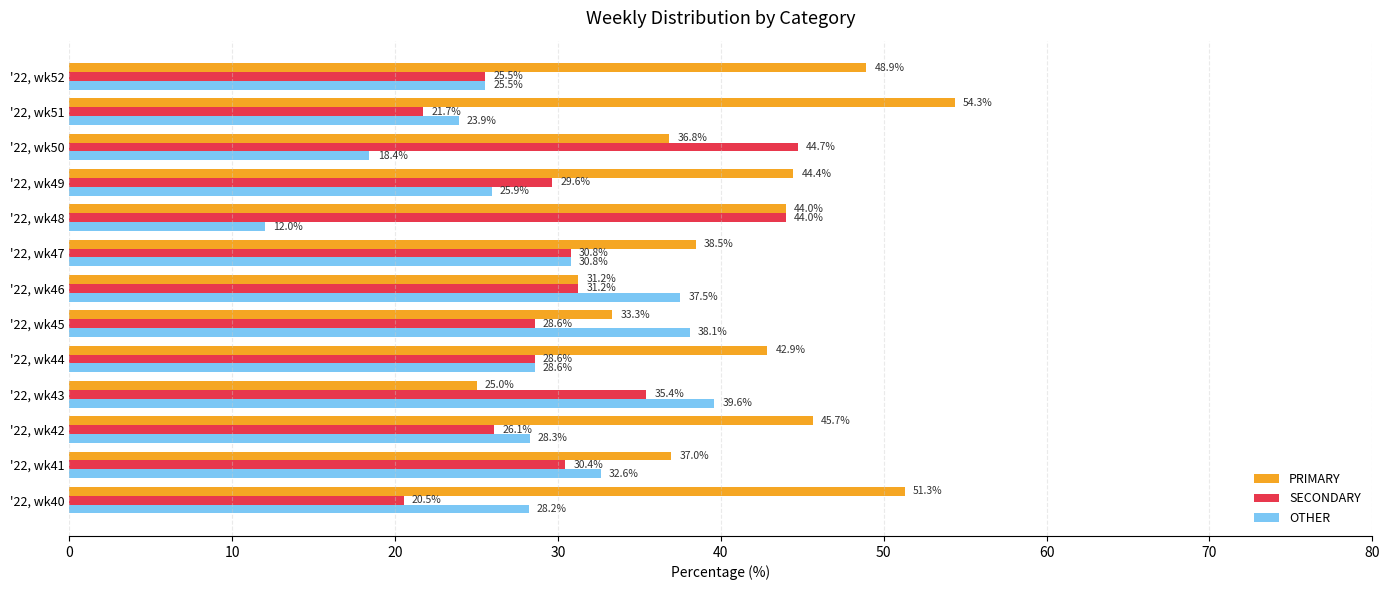

Is it true that PRIMARY equals 44.4 at '22, wk49?

True